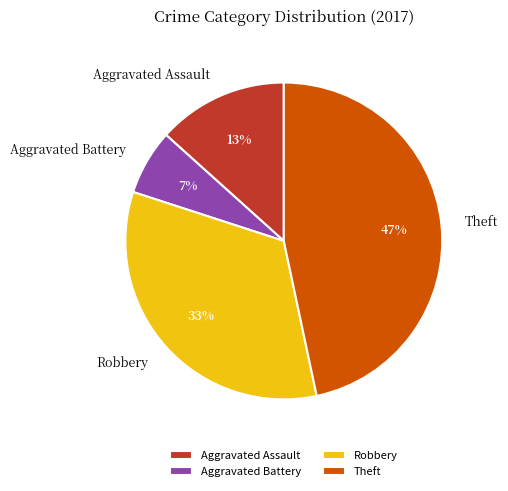

Between Theft and Aggravated Assault, which is larger?

Theft